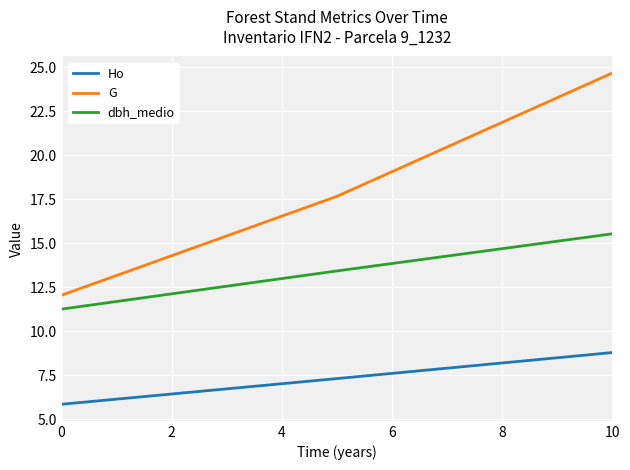

List the series in order of their peak value, highest first.

G, dbh_medio, Ho